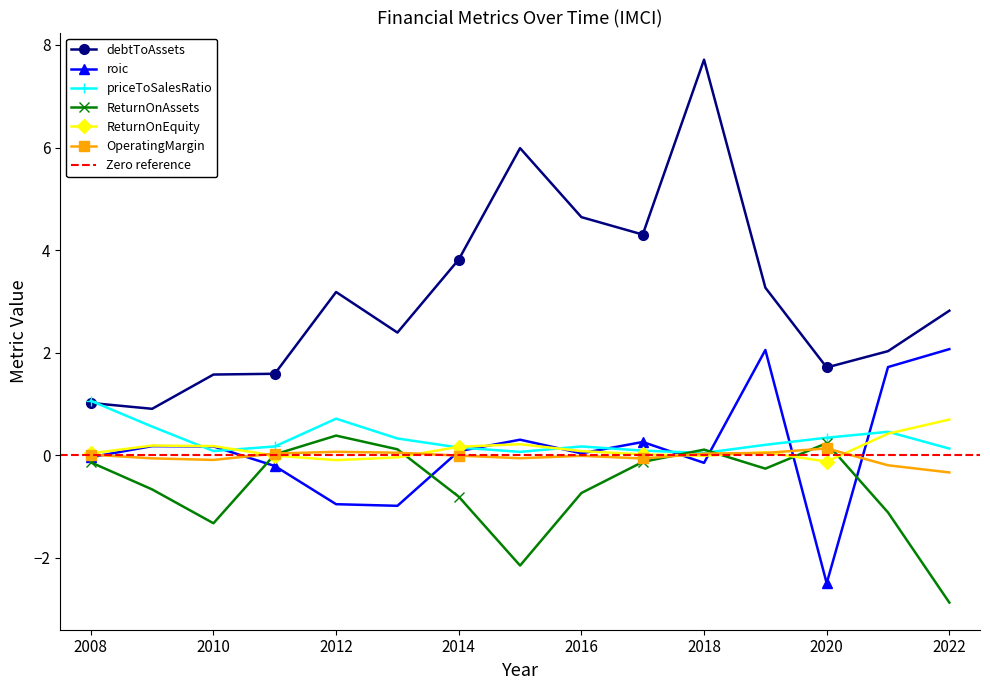

Where is the first local maximum for OperatingMargin?

2012